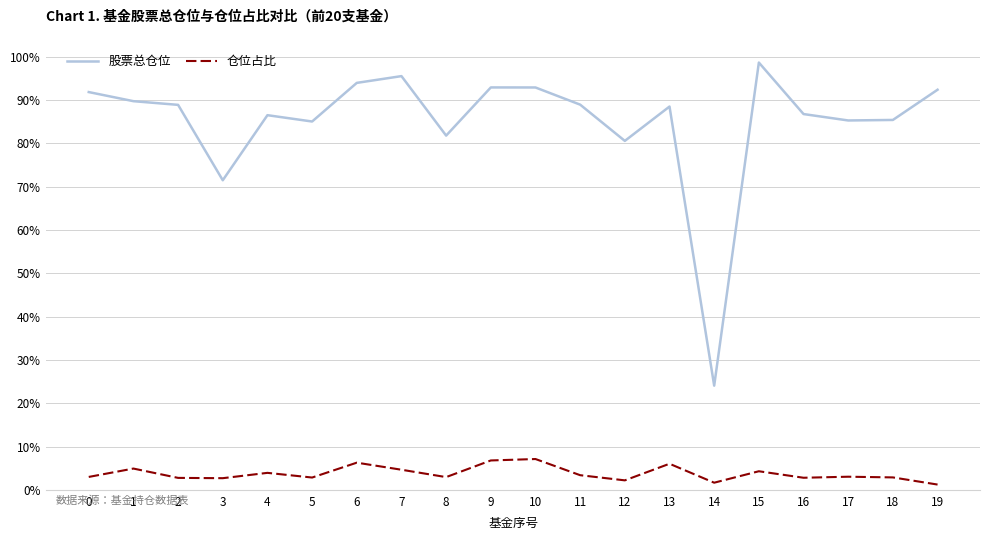

True or false: 股票总仓位 and 仓位占比 cross at least once.

False